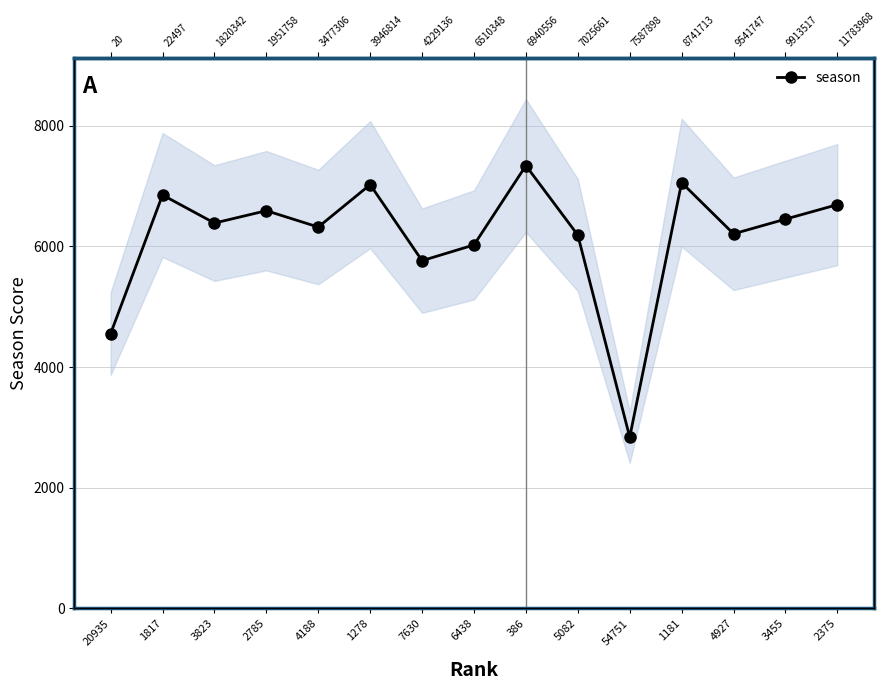

How many data points are less than 6385?

7